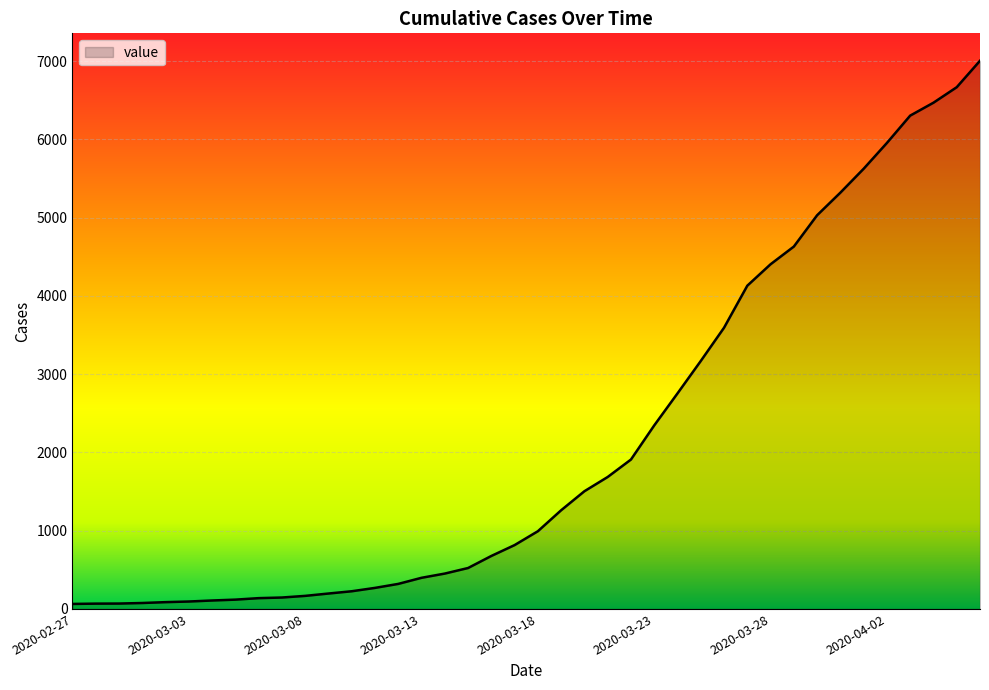

What is the greatest value displayed?

7004